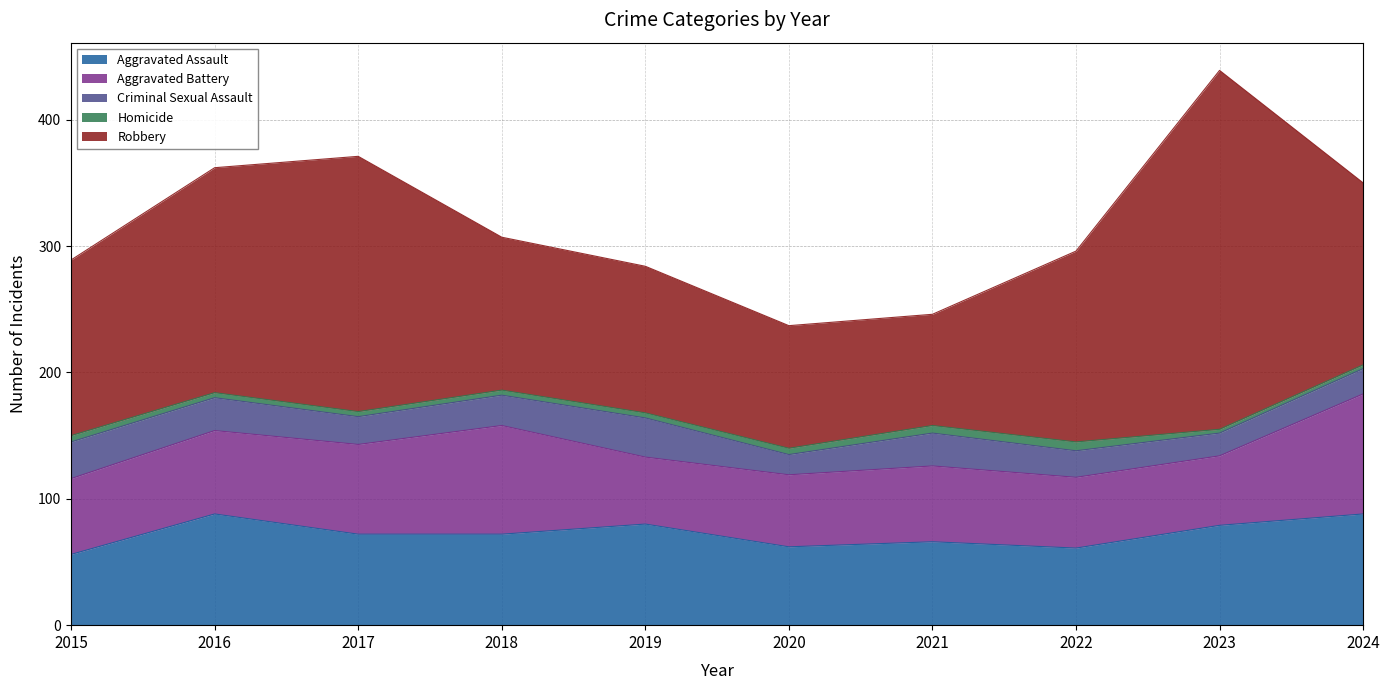

At which category does Criminal Sexual Assault reach its first local valley?

2017